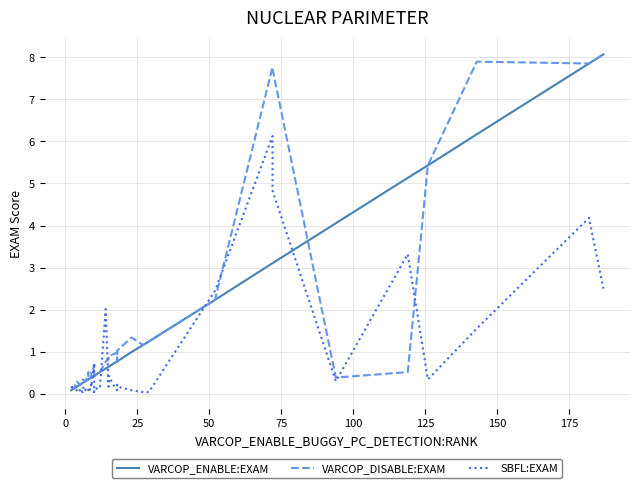

True or false: SBFL:EXAM has more than 0 interior local peaks.

True